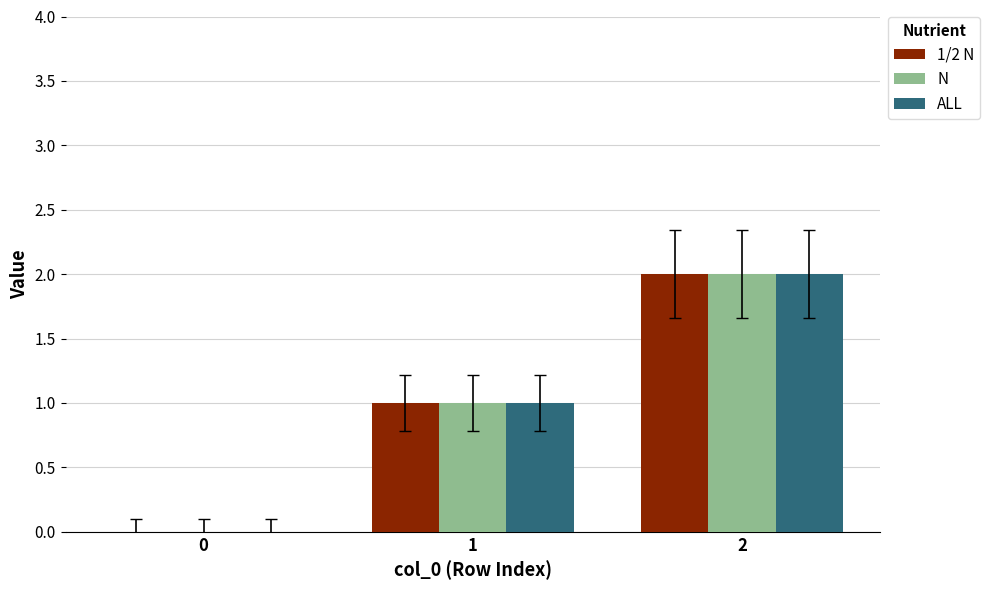

The value of 1/2 N at 0 is 0. True or false?

True